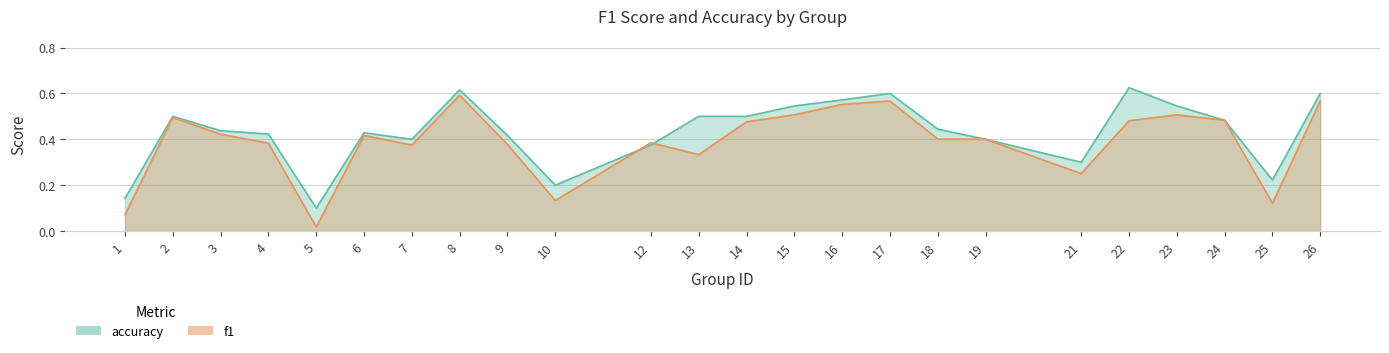

Is it true that f1 equals 0.2 at 25?

False